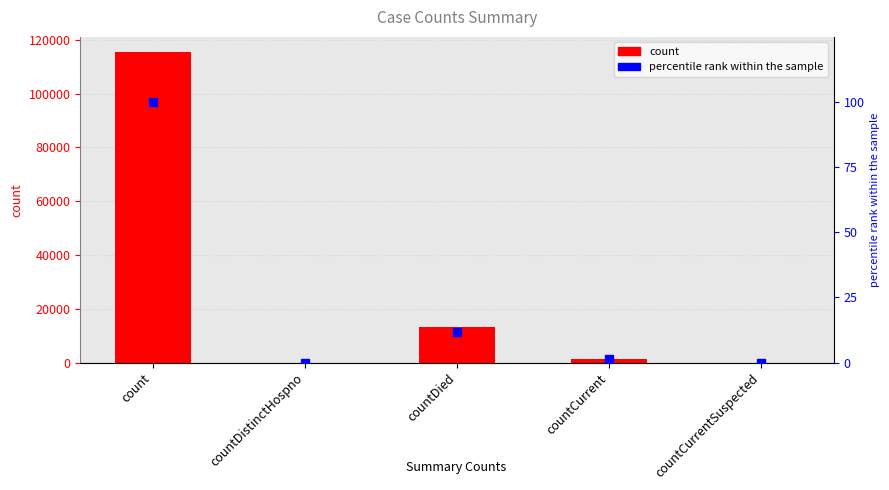

Which series has the largest total across all categories?

values